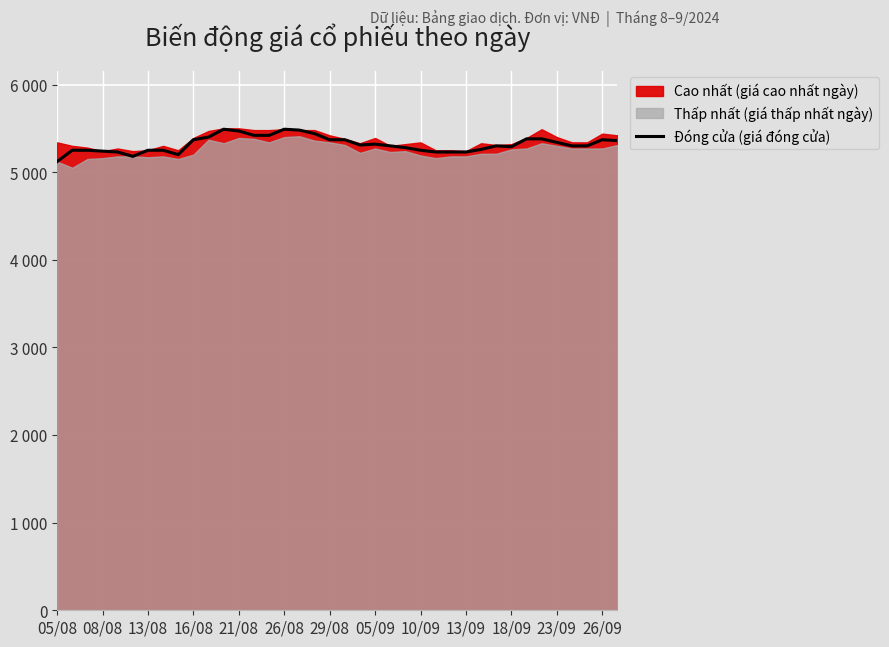

Approximately how many times larger is the value at 34 compared to 22?

1.0